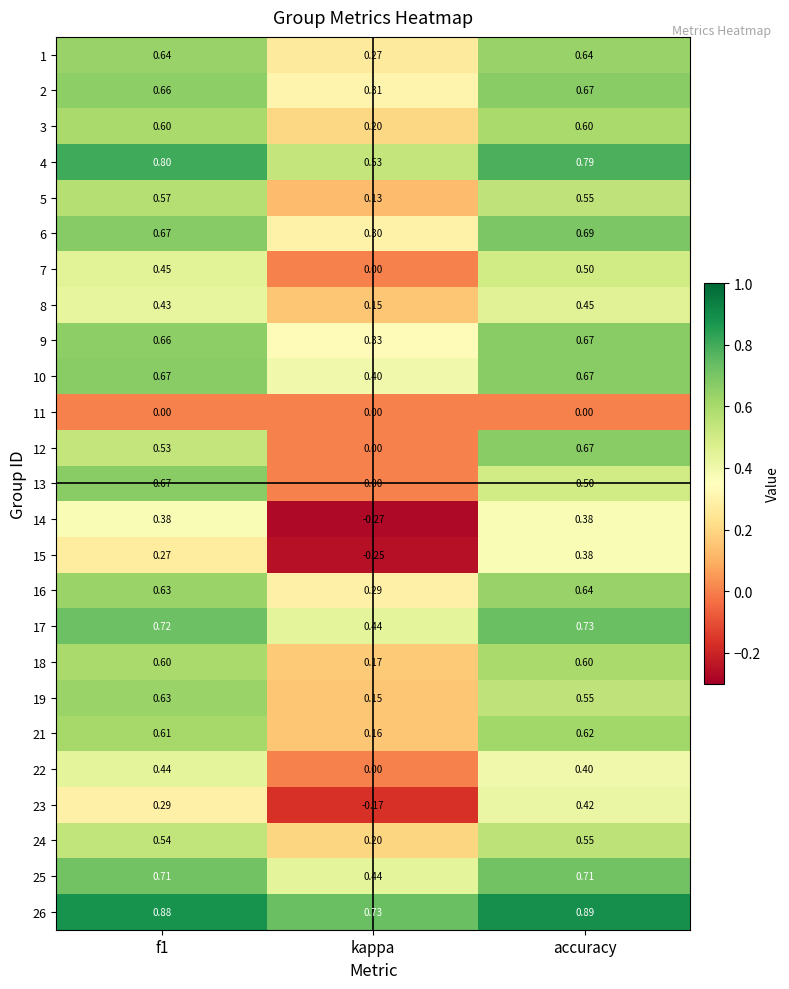

Count the number of categories in the chart.

3